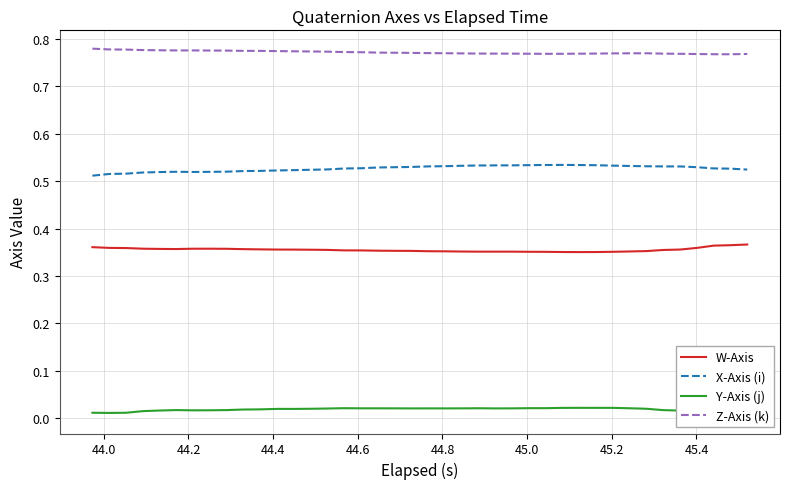

True or false: W-Axis and Z-Axis (k) cross at least once.

False